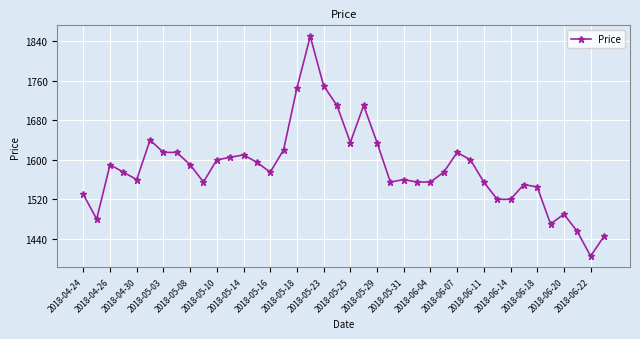

What is the difference between the maximum and minimum values?

445